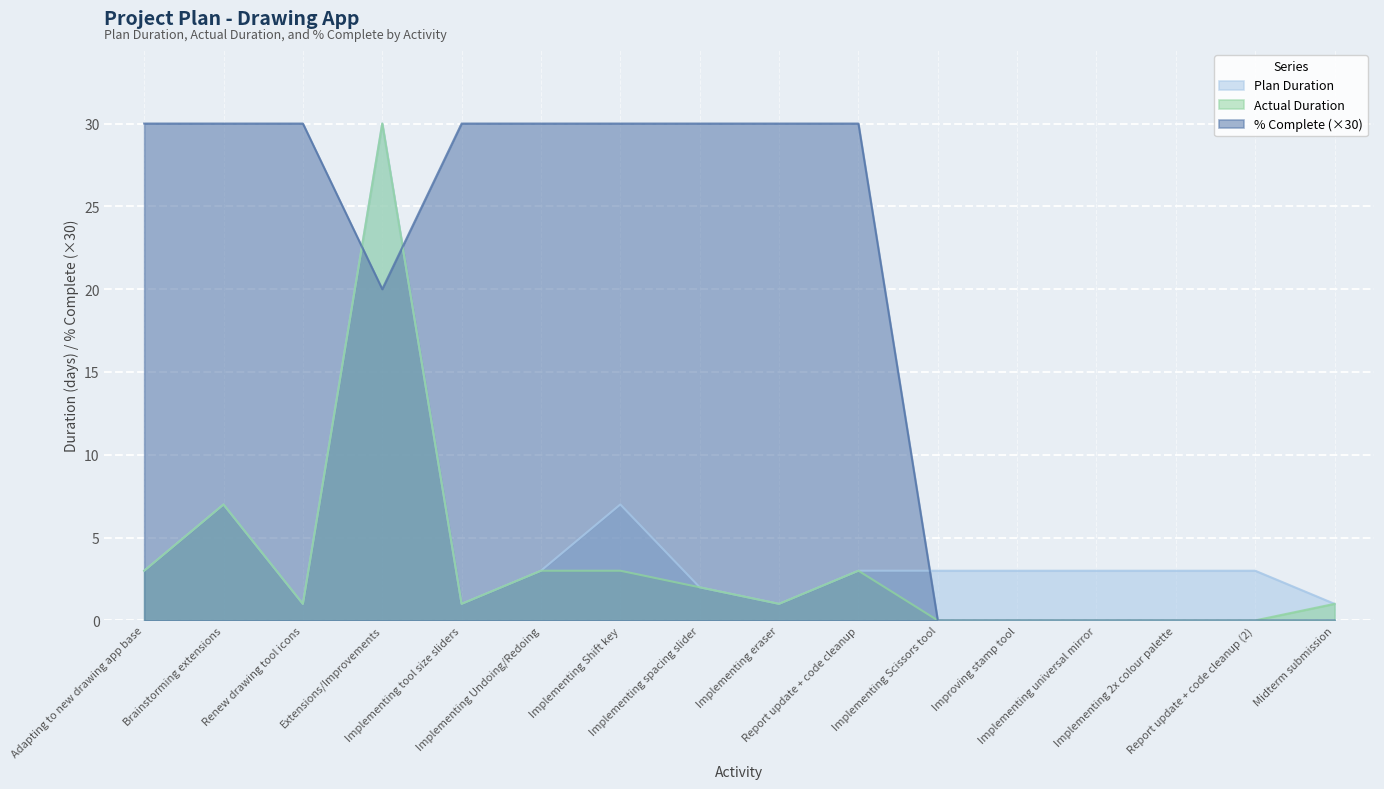

Reading right to left, transcribe all the data shown in this chart.

Plan Duration: Midterm submission=1	Report update + code cleanup (2)=3	Implementing 2x colour palette=3	Implementing universal mirror=3	Improving stamp tool=3	Implementing Scissors tool=3	Report update + code cleanup=3	Implementing eraser=1	Implementing spacing slider=2	Implementing Shift key=7	Implementing Undoing/Redoing=3	Implementing tool size sliders=1	Extensions/Improvements=30	Renew drawing tool icons=1	Brainstorming extensions=7	Adapting to new drawing app base=3
Actual Duration: Midterm submission=1	Report update + code cleanup (2)=0	Implementing 2x colour palette=0	Implementing universal mirror=0	Improving stamp tool=0	Implementing Scissors tool=0	Report update + code cleanup=3	Implementing eraser=1	Implementing spacing slider=2	Implementing Shift key=3	Implementing Undoing/Redoing=3	Implementing tool size sliders=1	Extensions/Improvements=30	Renew drawing tool icons=1	Brainstorming extensions=7	Adapting to new drawing app base=3
% Complete: Midterm submission=0	Report update + code cleanup (2)=0	Implementing 2x colour palette=0	Implementing universal mirror=0	Improving stamp tool=0	Implementing Scissors tool=0	Report update + code cleanup=30	Implementing eraser=30	Implementing spacing slider=30	Implementing Shift key=30	Implementing Undoing/Redoing=30	Implementing tool size sliders=30	Extensions/Improvements=20	Renew drawing tool icons=30	Brainstorming extensions=30	Adapting to new drawing app base=30